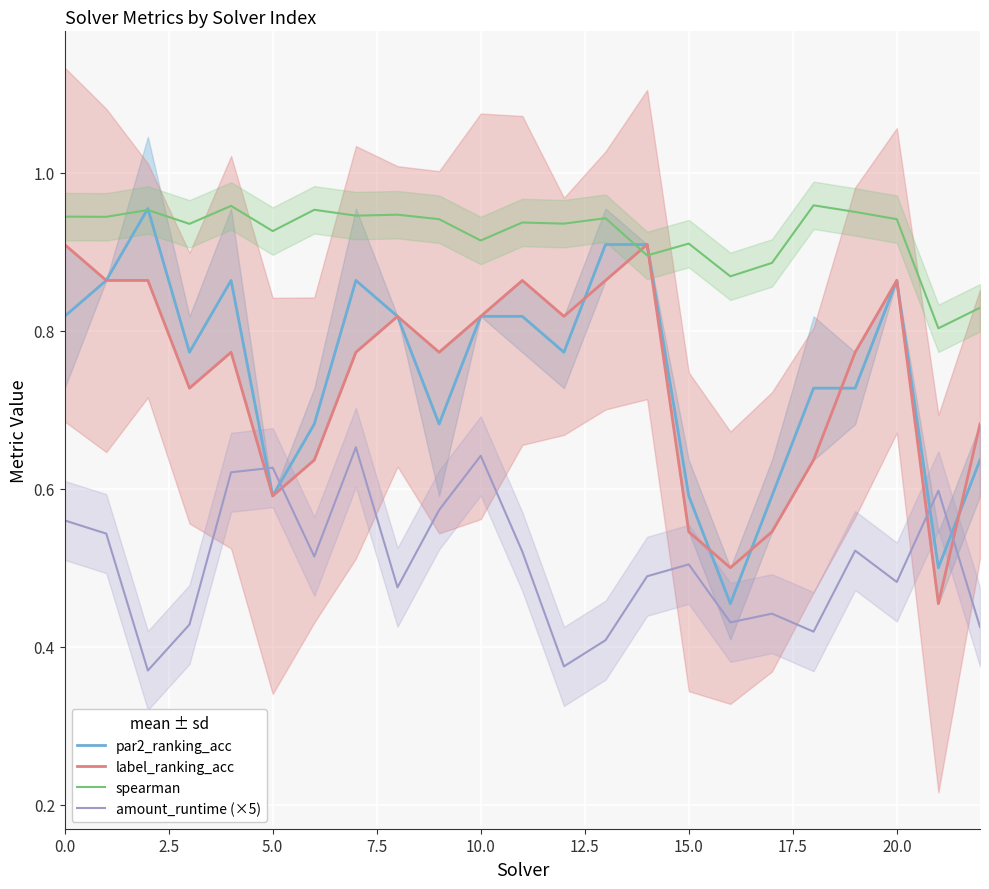

How many times do label_ranking_acc and spearman cross each other?

2